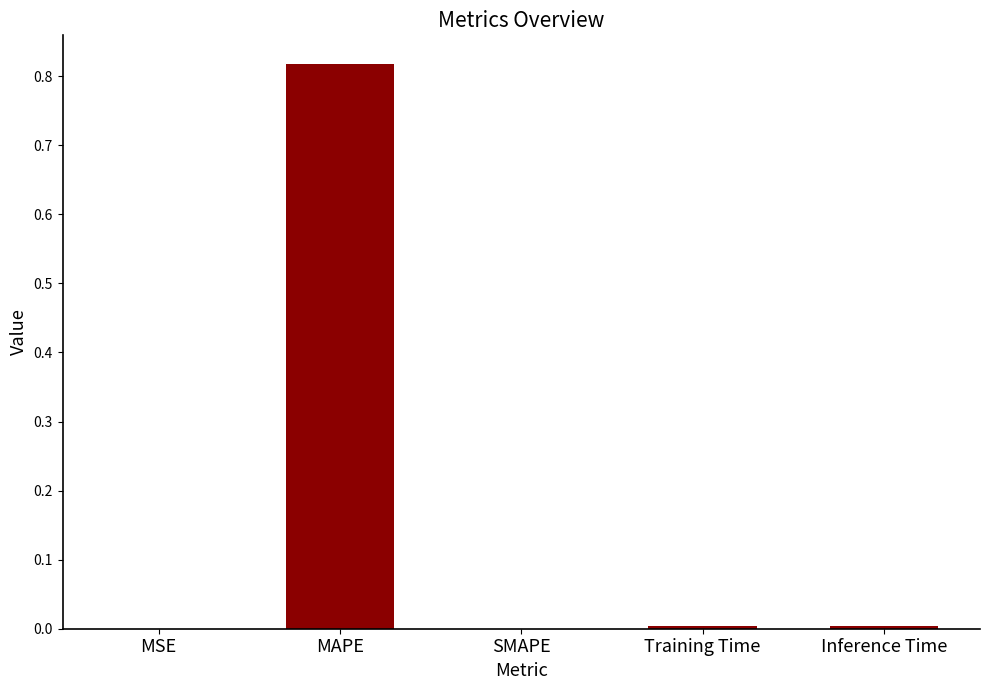

The chart shows a value of 0.0 at Inference Time. True or false?

True